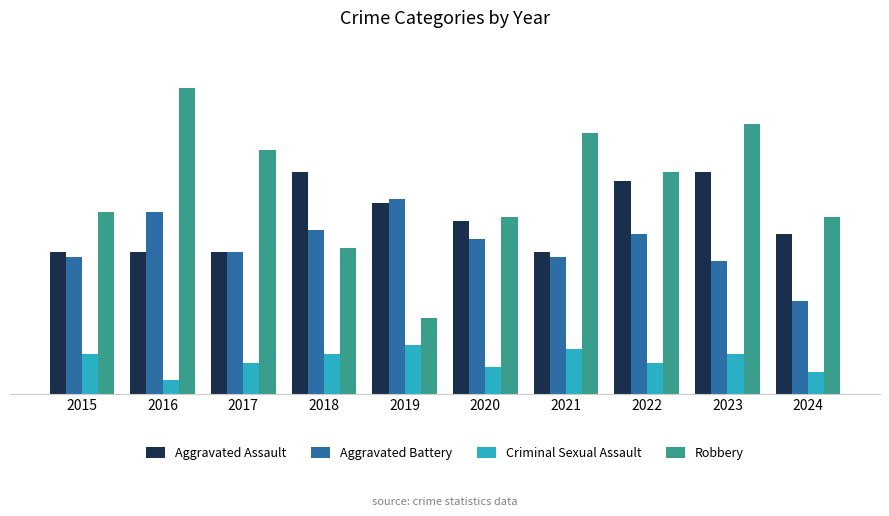

What is the maximum value shown in the chart?

69